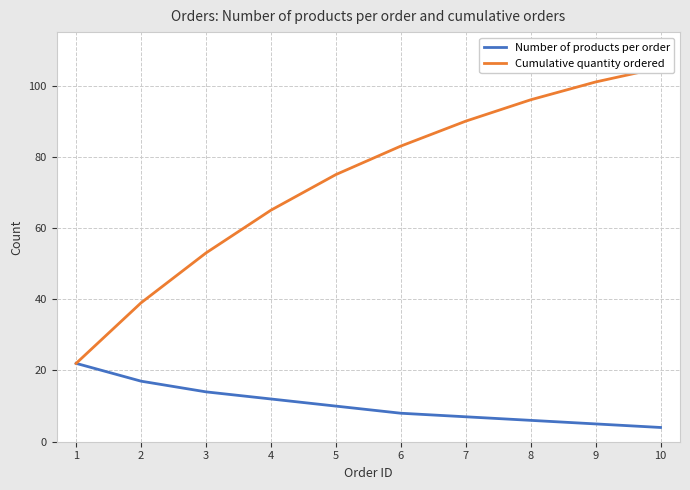

Count the number of data series in this chart.

2